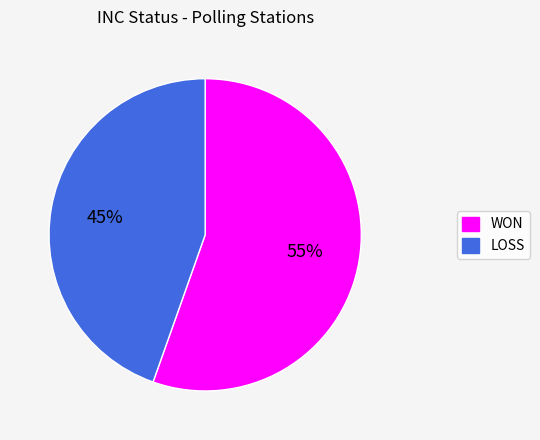

How many slices are in this pie chart?

2